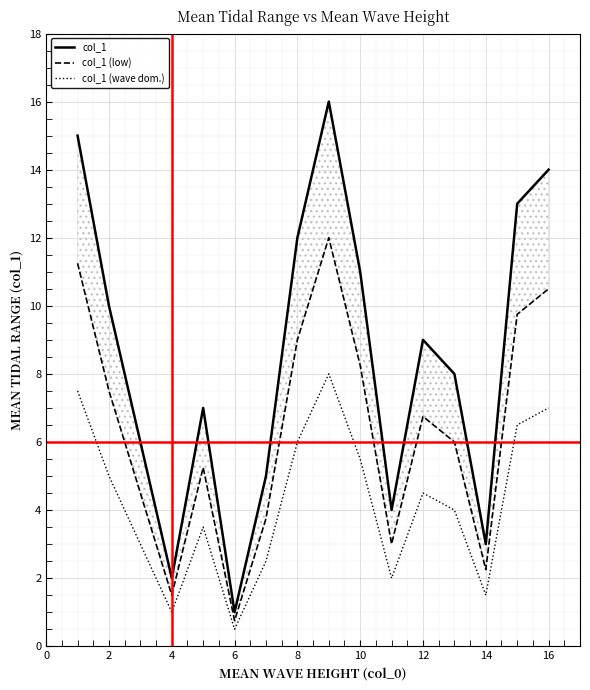

Reading left to right, transcribe all the data shown in this chart.

col_1: 15.0	10.0	6.0	2.0	7.0	1.0	5.0	12.0	16.0	11.0	4.0	9.0	8.0	3.0	13.0	14.0
col_1 (low): 11.2	7.5	4.5	1.5	5.2	0.8	3.8	9.0	12.0	8.2	3.0	6.8	6.0	2.2	9.8	10.5
col_1 (wave dom.): 7.5	5.0	3.0	1.0	3.5	0.5	2.5	6.0	8.0	5.5	2.0	4.5	4.0	1.5	6.5	7.0